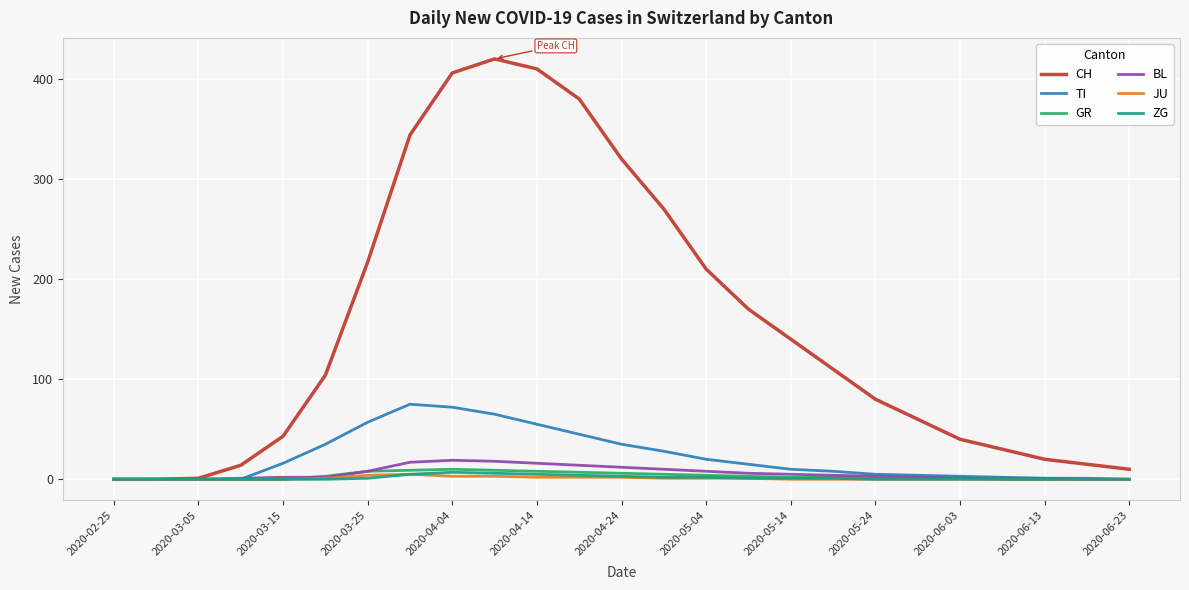

Which series has the largest range (max minus min)?

CH